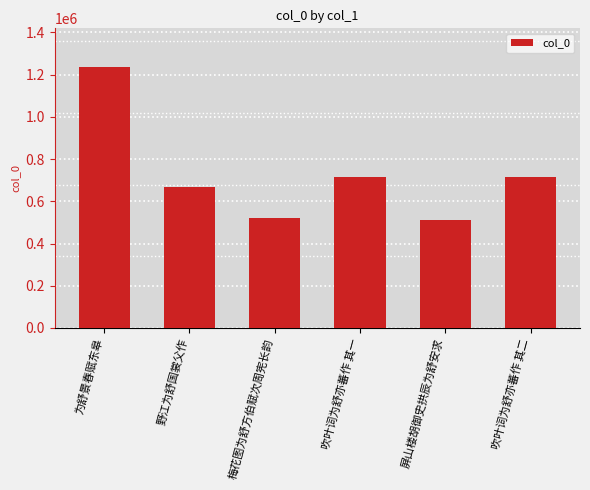

What is the value of the 2nd bar from the left?

665886